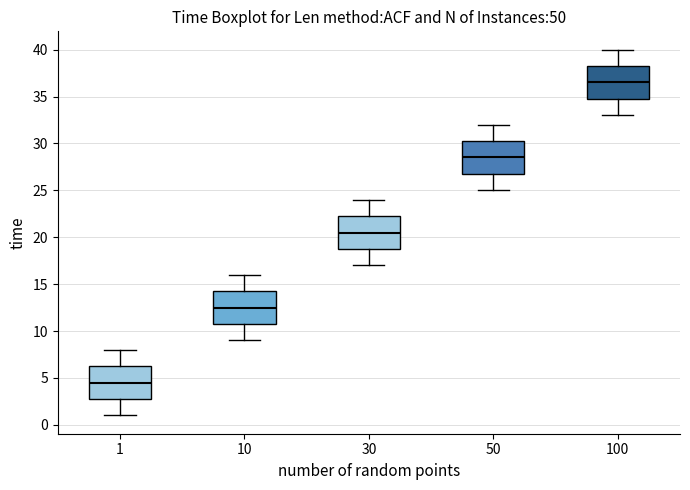

Reading left to right, transcribe this box plot: for each box, give where its median line is, the range the box spans, and where its two whiskers end, as read against the y-axis. The values are not printed on the chart, so give them approximately, as read against the axis.

1: median 4.5, box 3.0 to 6.5, whiskers 1.0 to 8.0
10: median 12.5, box 11.0 to 14.5, whiskers 9.0 to 16.0
30: median 20.5, box 19.0 to 22.5, whiskers 17.0 to 24.0
50: median 28.5, box 27.0 to 30.5, whiskers 25.0 to 32.0
100: median 36.5, box 35.0 to 38.5, whiskers 33.0 to 40.0